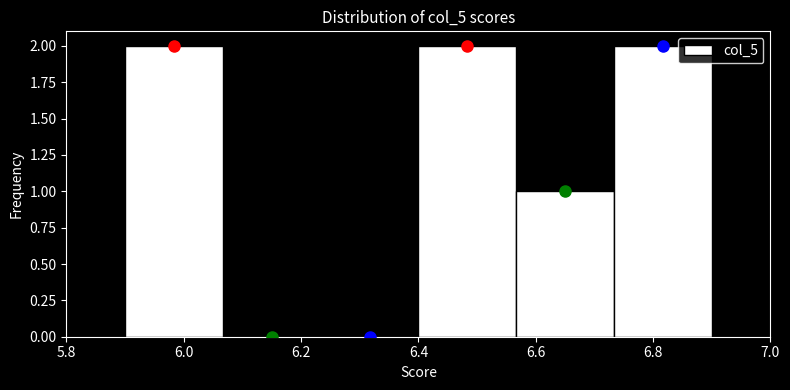

Reading left to right, list every bar in this chart as the range it spans on the x-axis followed by its height. Neither the bar edges nor the heights are printed on the chart, so give them approximately, as read against the axes.

5.90 to 6.06: 2
6.06 to 6.24: 0
6.24 to 6.40: 0
6.40 to 6.56: 2
6.56 to 6.74: 1
6.74 to 6.90: 2